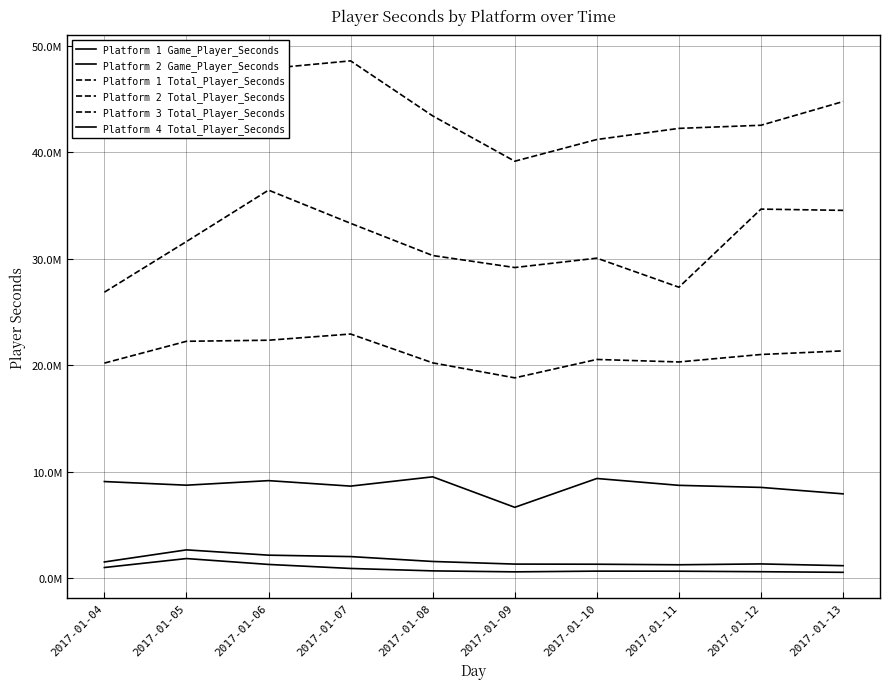

What is the difference between the second highest and minimum values in the Platform 1 Game_Player_Seconds series?

988668.2